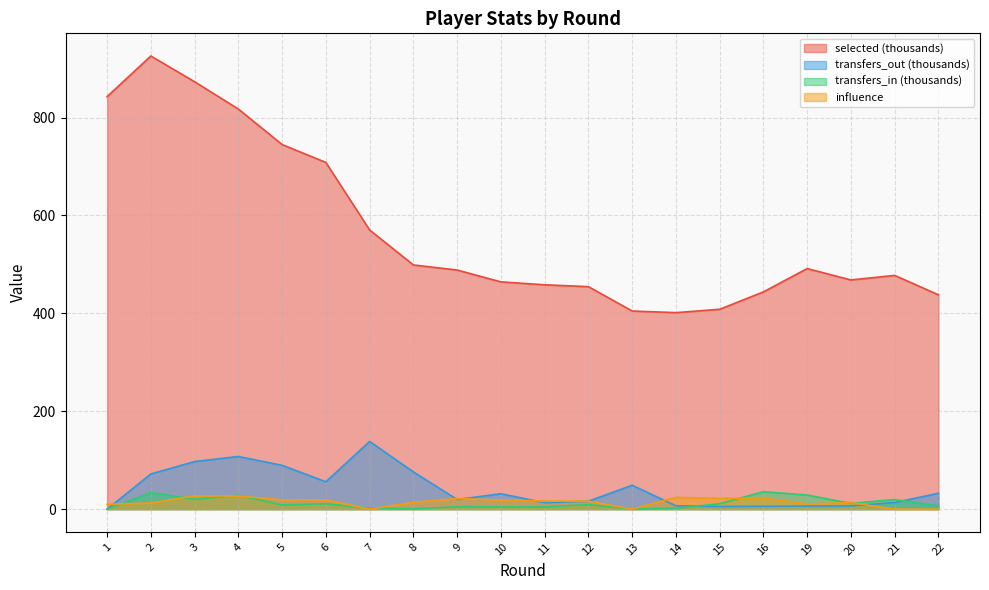

Count the number of categories in the chart.

20